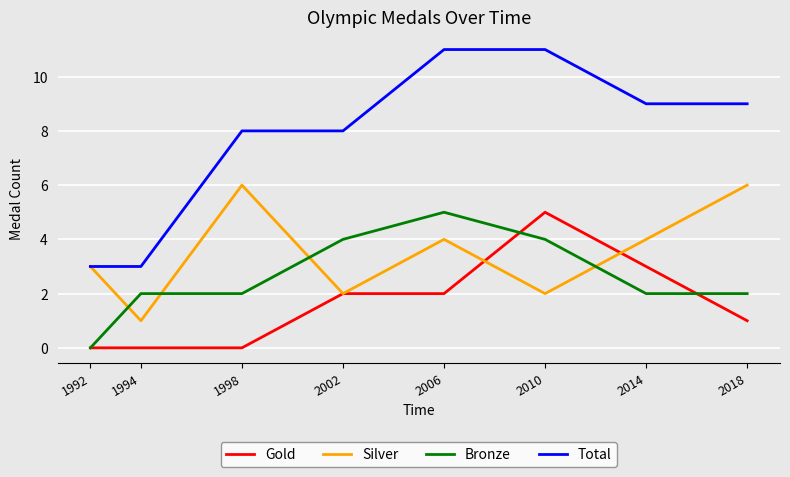

How many lines are shown in the chart?

4